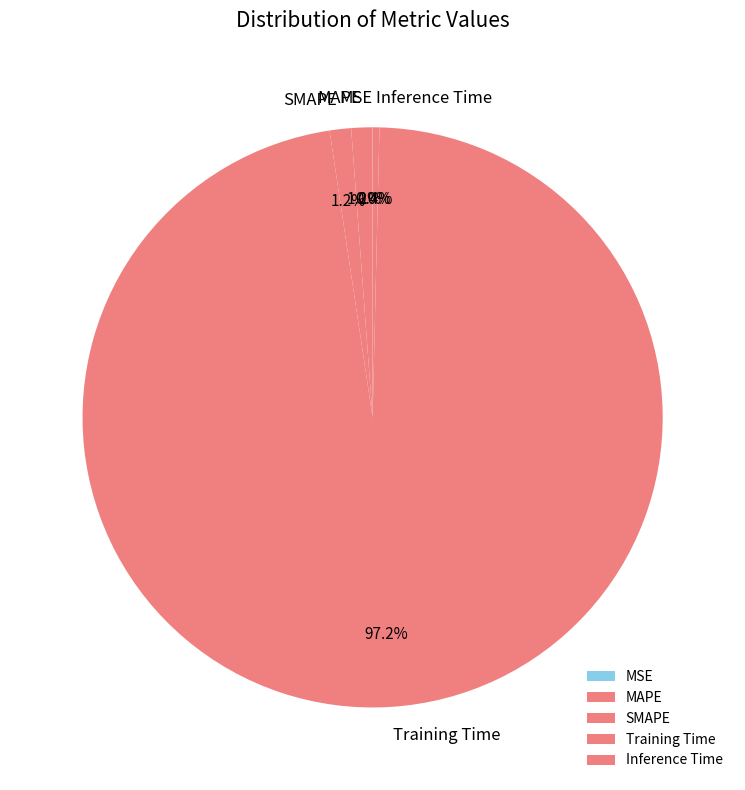

Which slice is the largest?

Training Time